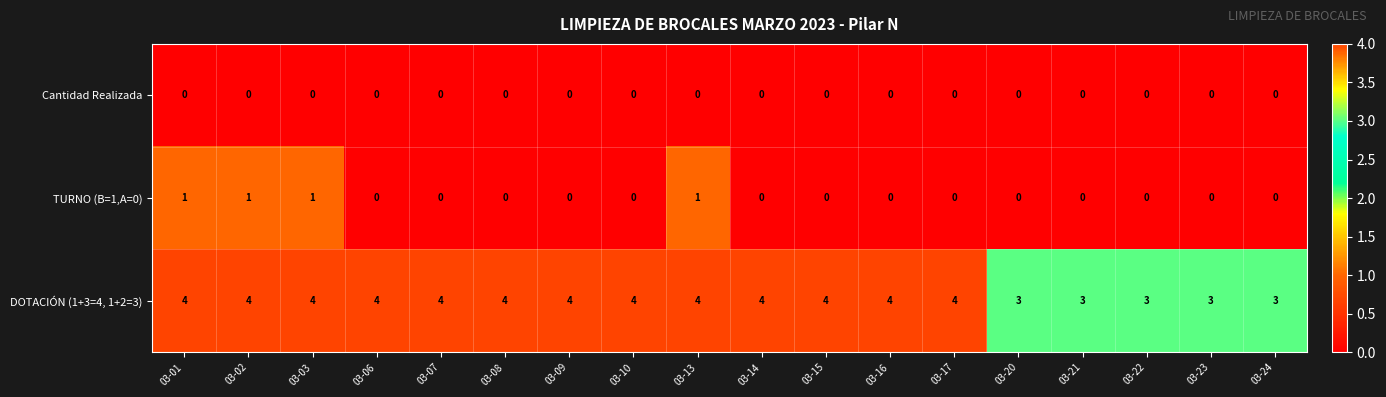

True or false: TURNO (B=1,A=0) has a value of 1 at 03-03.

True